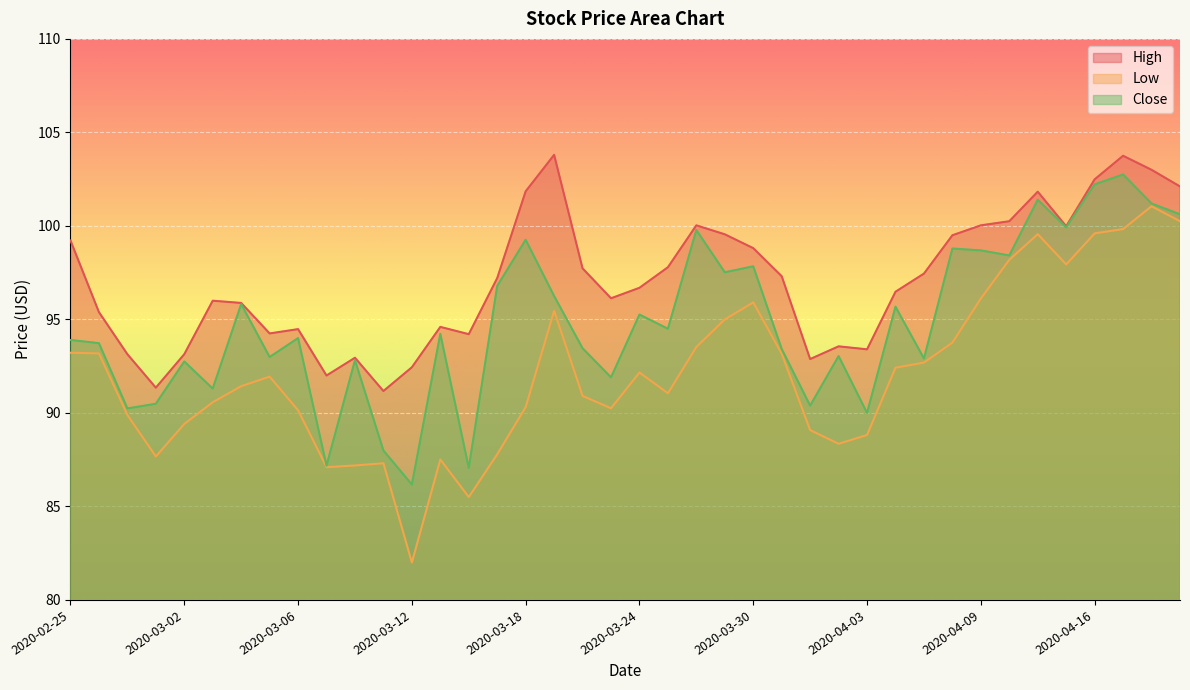

What is the value of the Low point at the 10th from the left?

87.1